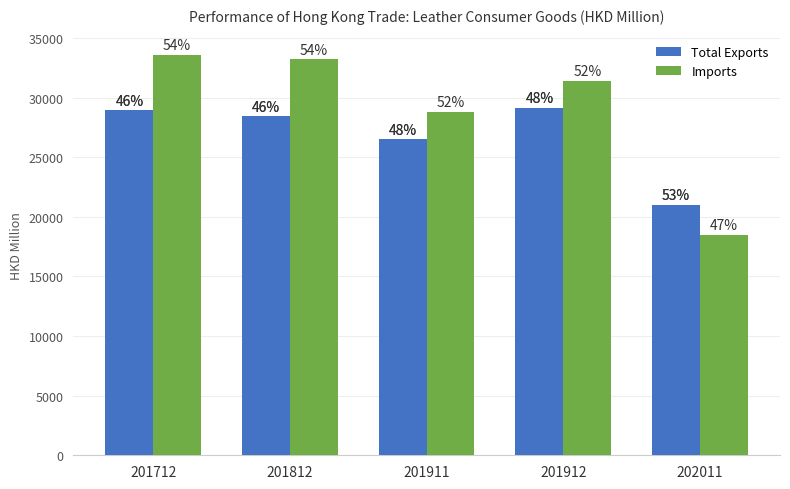

Which has a higher value, 201812 or 201912?

201912